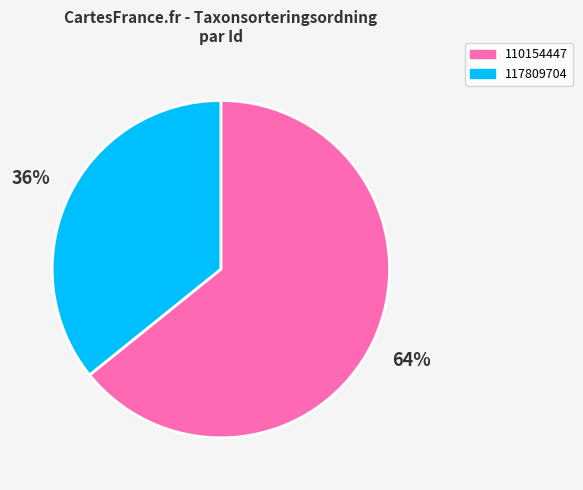

To the nearest percent, what portion does 117809704 represent?

36%